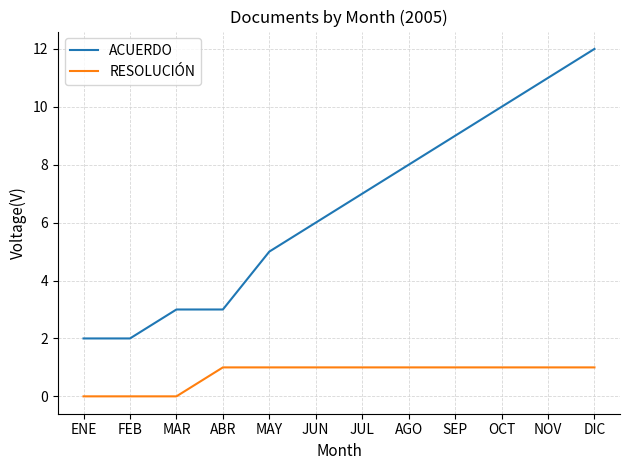

How many lines are shown in the chart?

2